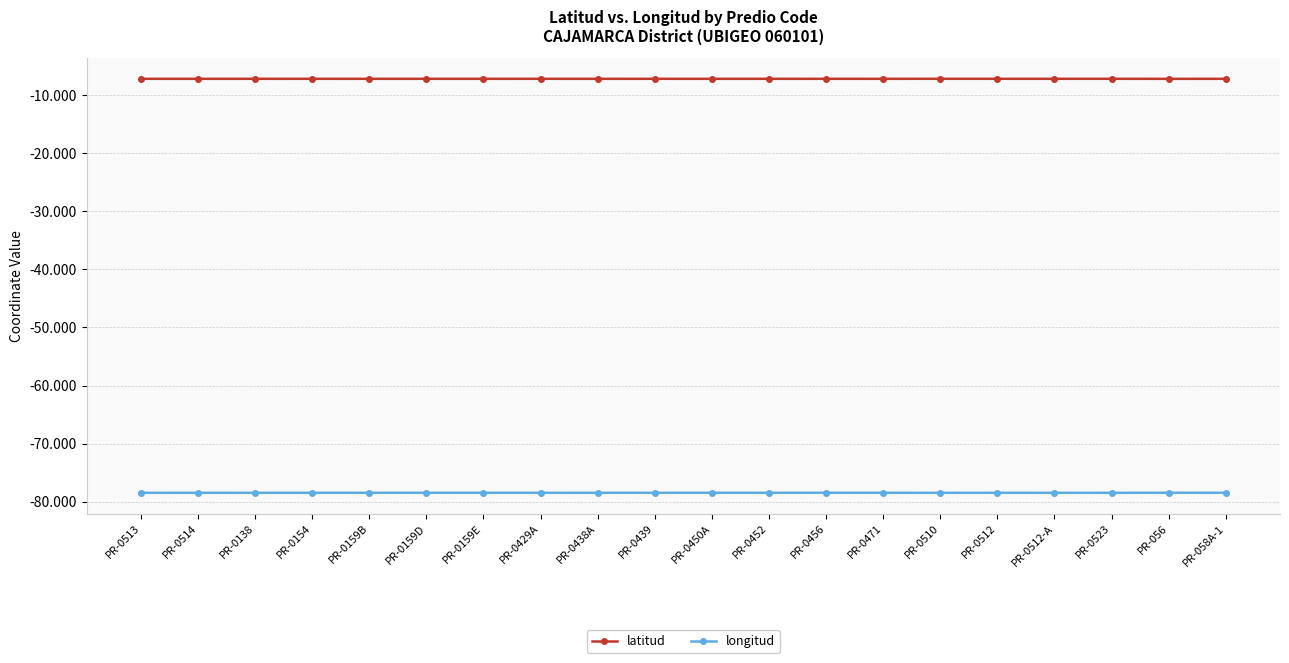

What is the difference between the highest and lowest values at PR-0429A?

71.3